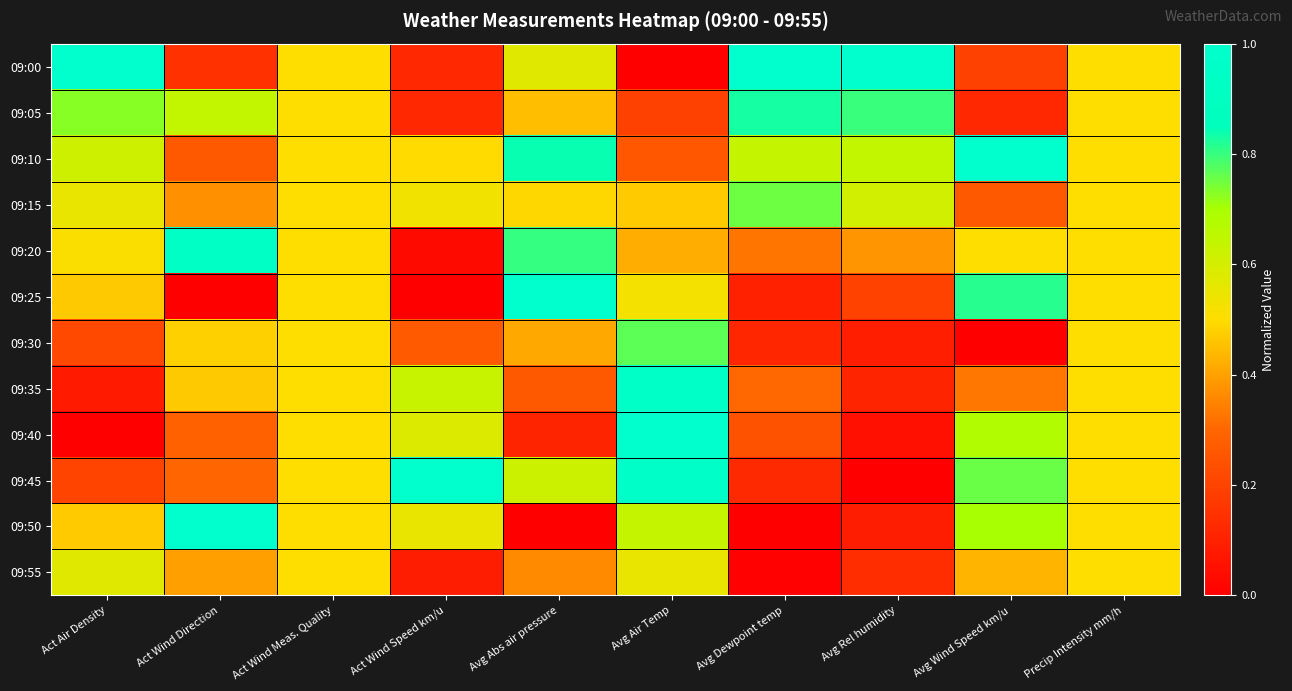

How many data points does each series have?

10